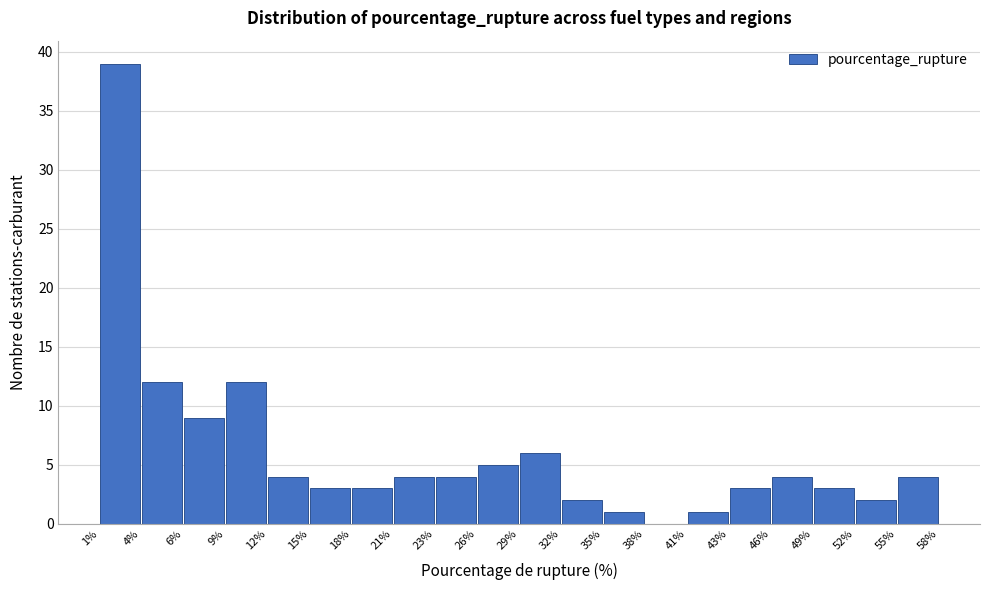

Reading left to right, list every bar in this chart as the range it spans on the x-axis followed by its height. The values are not printed on the chart, so give them approximately, as read against the axis.

1% to 4%: 39
4% to 6%: 12
6% to 9%: 9
9% to 12%: 12
12% to 15%: 4
15% to 18%: 3
18% to 21%: 3
21% to 23%: 4
23% to 26%: 4
26% to 29%: 5
29% to 32%: 6
32% to 35%: 2
35% to 38%: 1
38% to 41%: 0
41% to 43%: 1
43% to 46%: 3
46% to 49%: 4
49% to 52%: 3
52% to 55%: 2
55% to 58%: 4